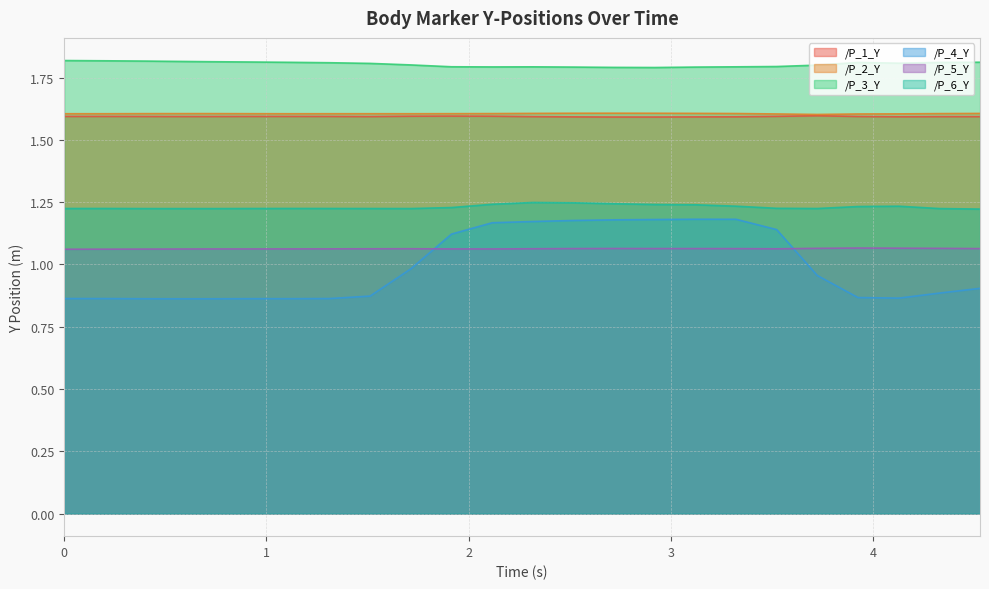

True or false: /P_5_Y has a value of 0.5 at 1.915160894393921.

False